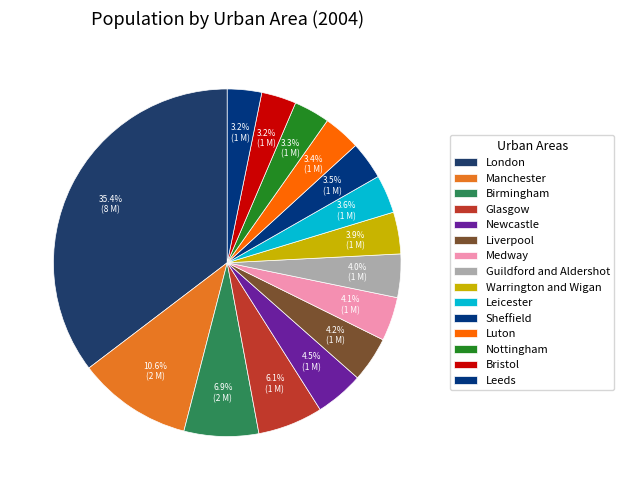

To the nearest percent, what is the difference between the largest and smallest slice percentages?

32%